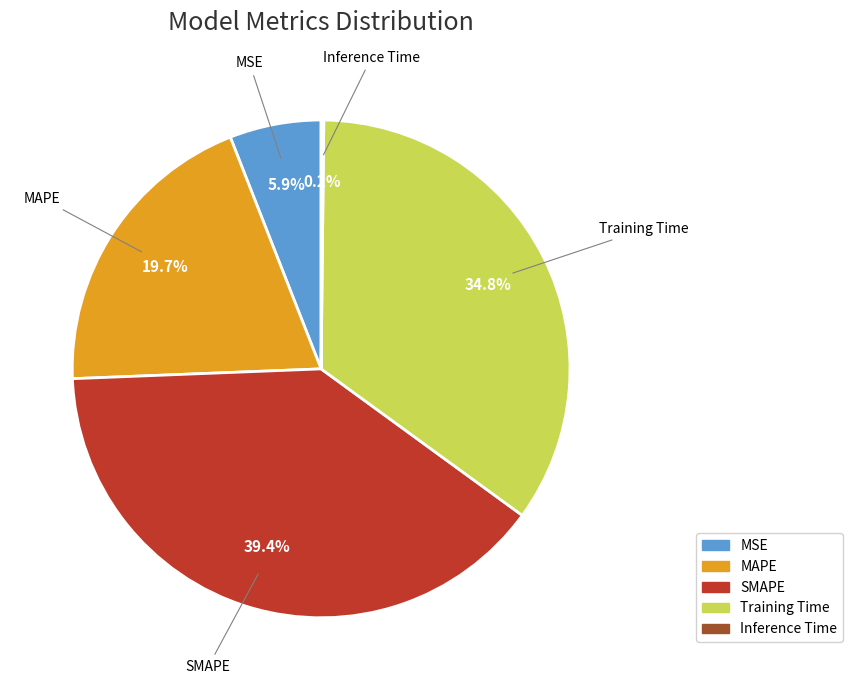

Do SMAPE and MAPE together represent more than half of the pie?

Yes